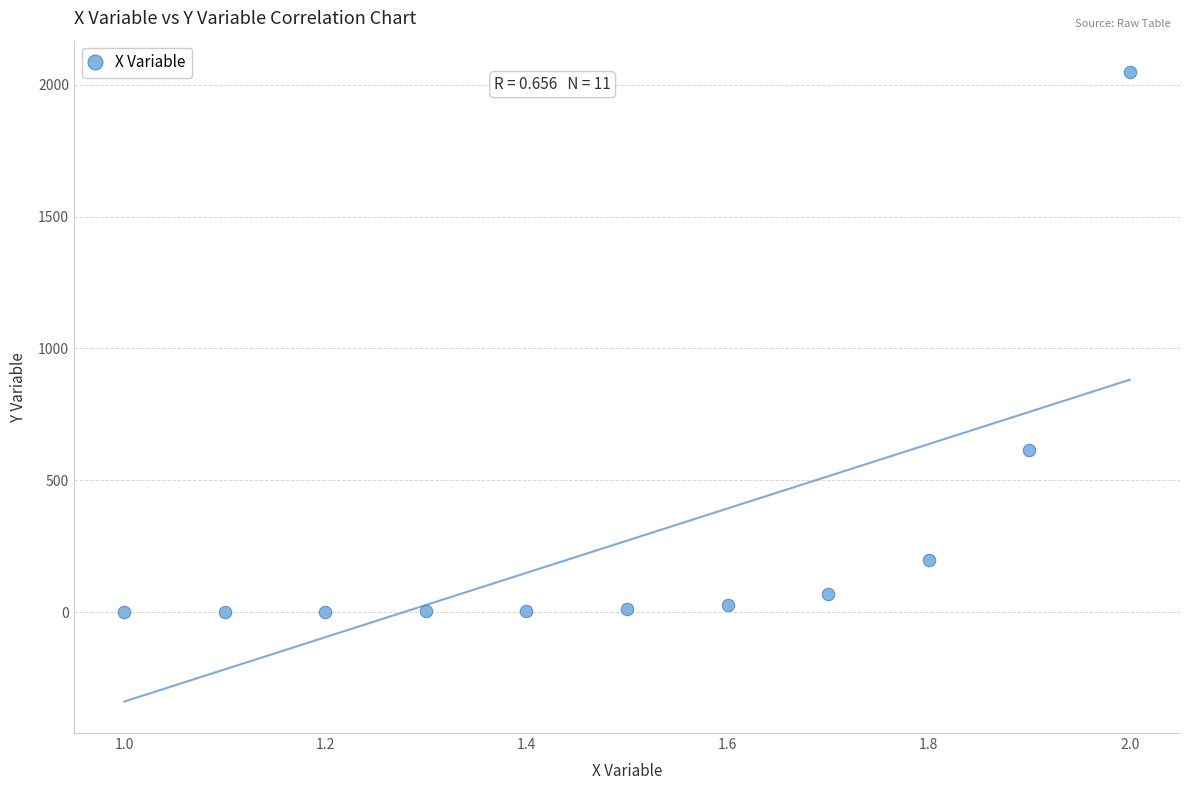

What is the range of X values (max minus min)?

1.0